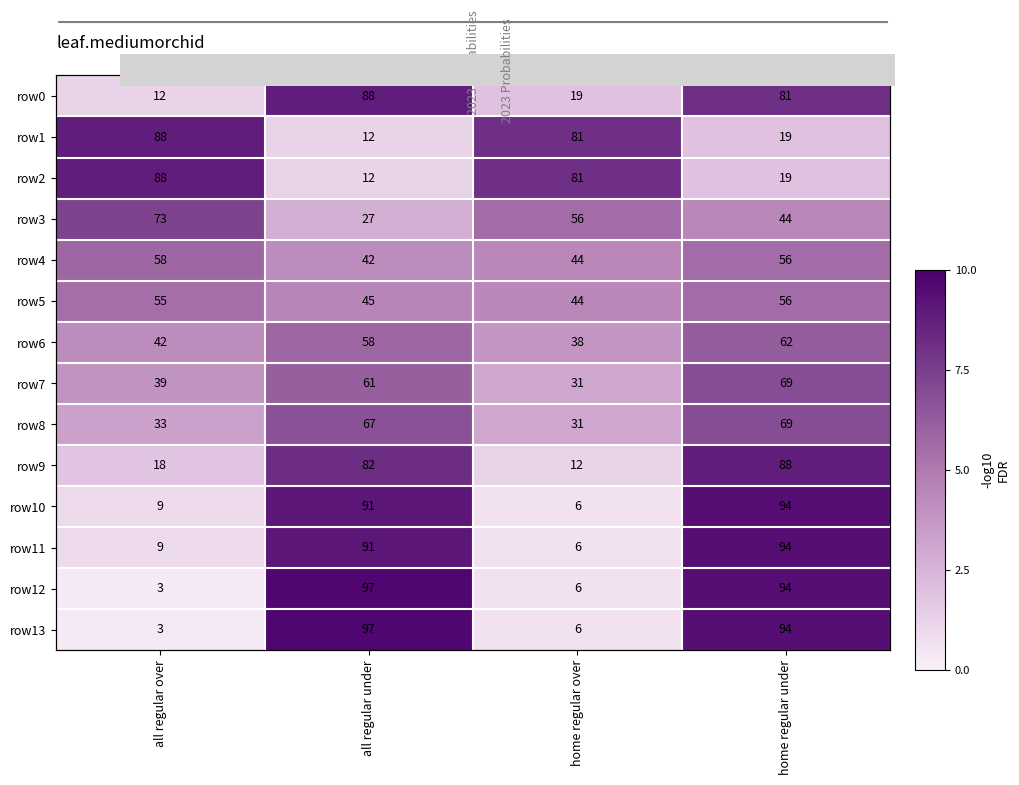

The value of row12 at home regular under is 134. True or false?

False